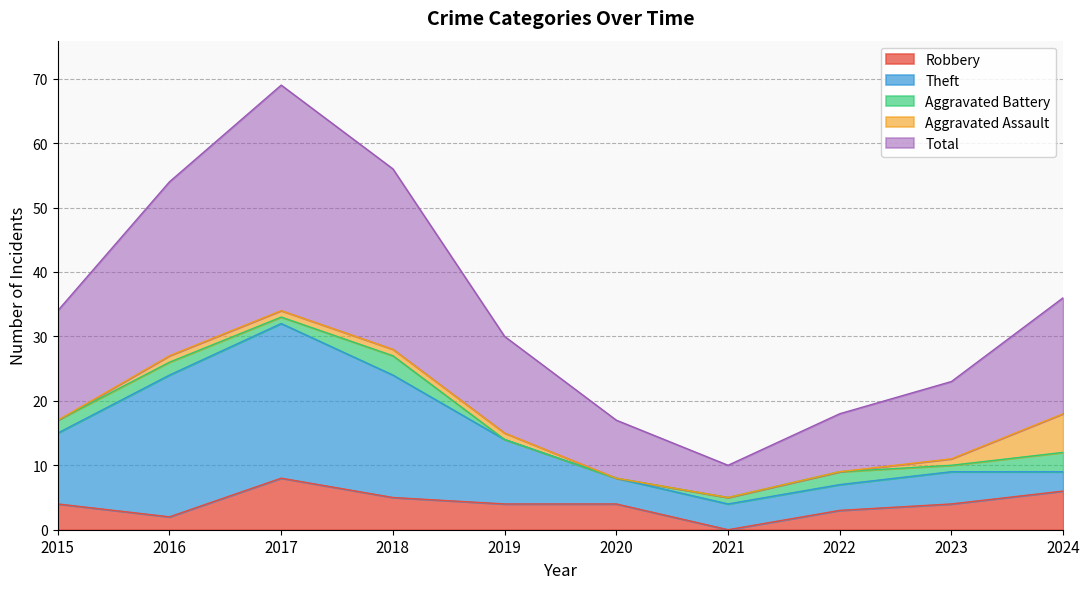

True or false: Robbery and Aggravated Assault intersect in this chart.

False